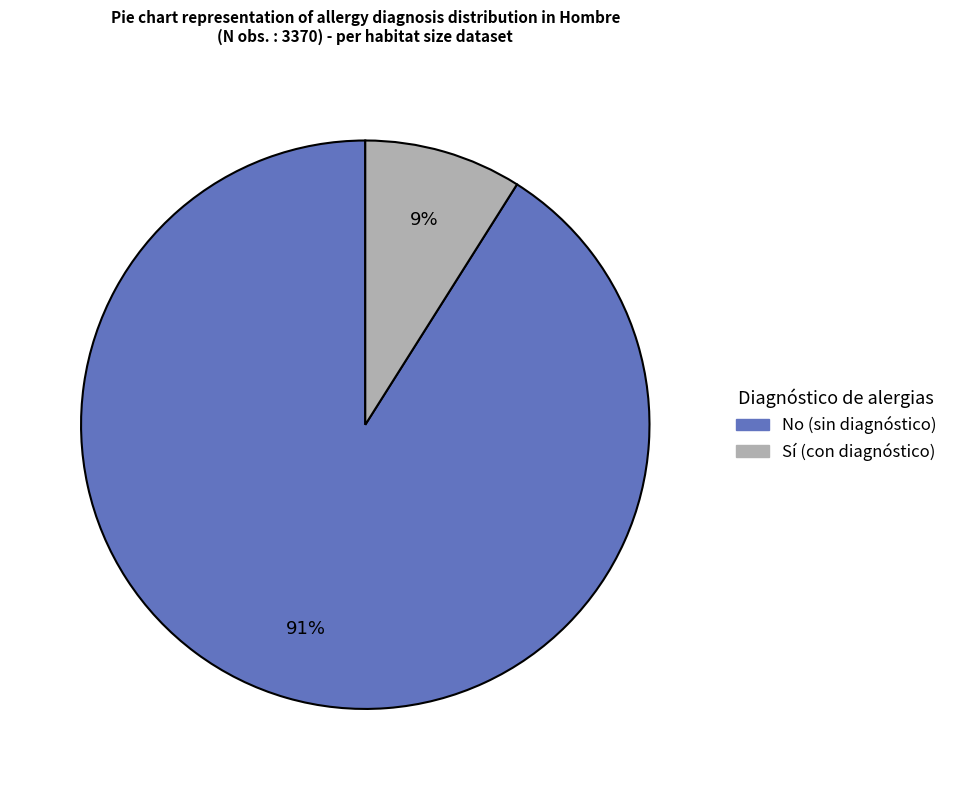

To the nearest percent, what is the average slice percentage?

50%